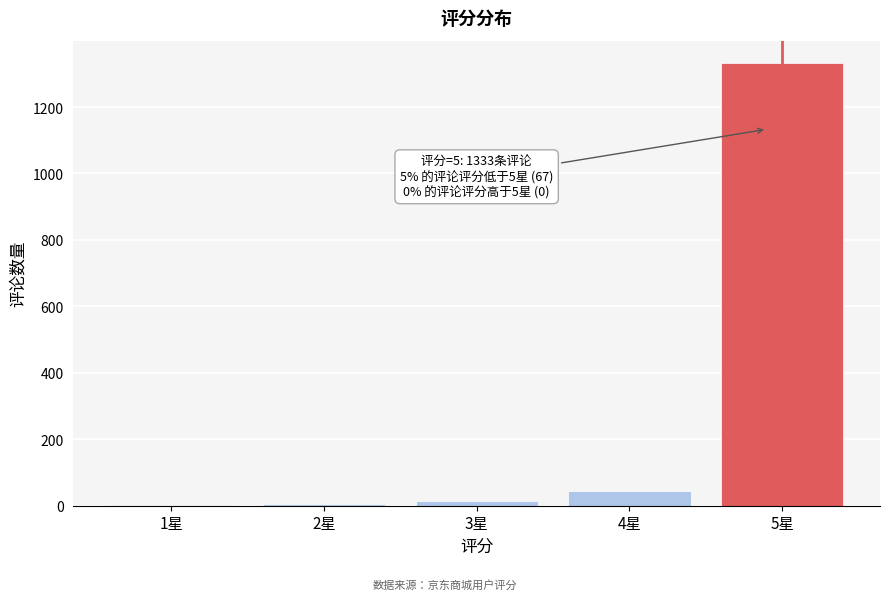

Is it true that the value at 5星 is 2279?

False